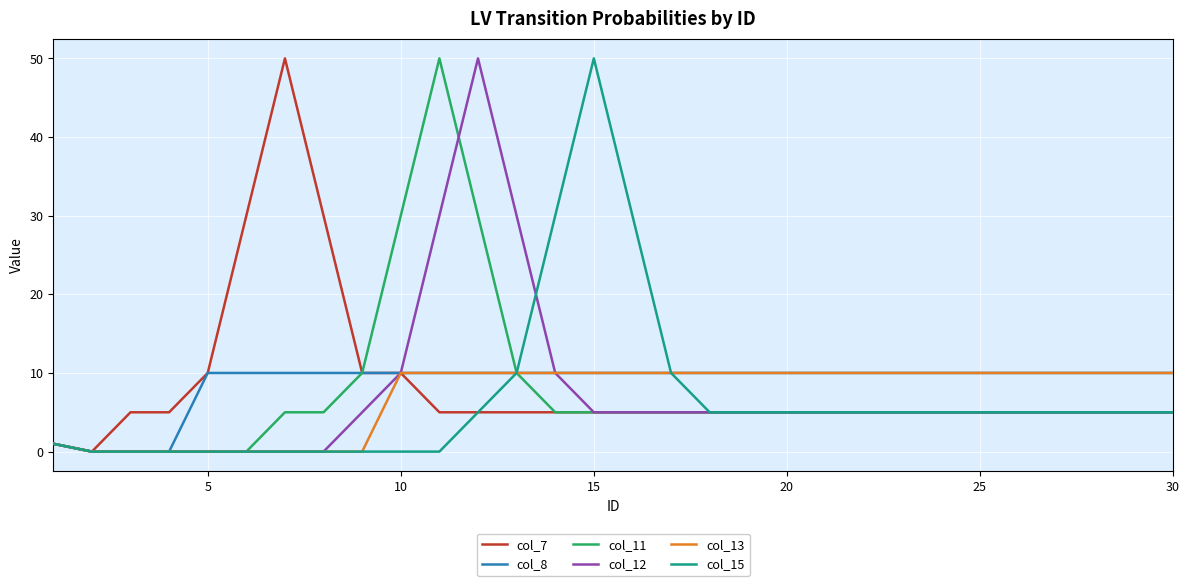

What is the maximum value shown in the chart?

50